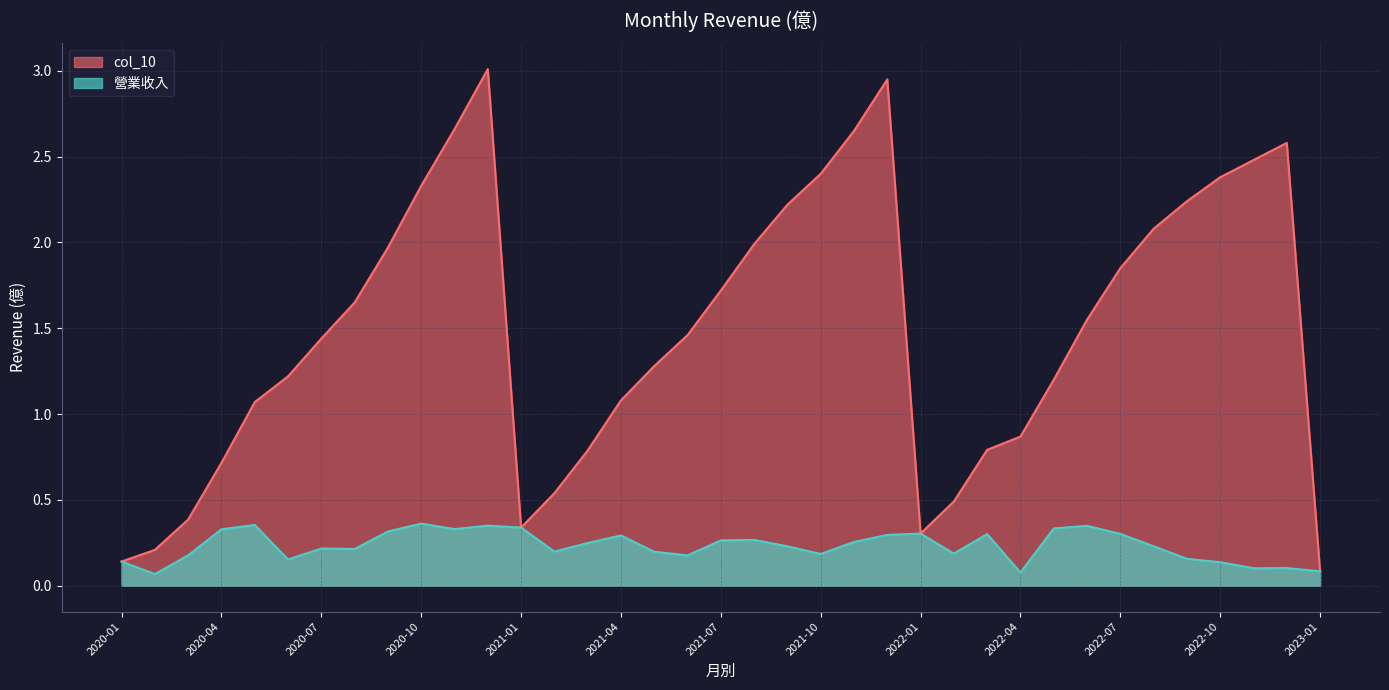

Reading left to right, transcribe all the data shown in this chart.

col_10: 2023-01=0.1	2022-12=2.6	2022-11=2.5	2022-10=2.4	2022-09=2.2	2022-08=2.1	2022-07=1.9	2022-06=1.6	2022-05=1.2	2022-04=0.9	2022-03=0.8	2022-02=0.5	2022-01=0.3	2021-12=3.0	2021-11=2.6	2021-10=2.4	2021-09=2.2	2021-08=2.0	2021-07=1.7	2021-06=1.5	2021-05=1.3	2021-04=1.1	2021-03=0.8	2021-02=0.5	2021-01=0.3	2020-12=3.0	2020-11=2.7	2020-10=2.3	2020-09=2.0	2020-08=1.6	2020-07=1.4	2020-06=1.2	2020-05=1.1	2020-04=0.7	2020-03=0.4	2020-02=0.2	2020-01=0.1
營業收入: 2023-01=0.1	2022-12=0.1	2022-11=0.1	2022-10=0.1	2022-09=0.2	2022-08=0.2	2022-07=0.3	2022-06=0.3	2022-05=0.3	2022-04=0.1	2022-03=0.3	2022-02=0.2	2022-01=0.3	2021-12=0.3	2021-11=0.3	2021-10=0.2	2021-09=0.2	2021-08=0.3	2021-07=0.3	2021-06=0.2	2021-05=0.2	2021-04=0.3	2021-03=0.2	2021-02=0.2	2021-01=0.3	2020-12=0.3	2020-11=0.3	2020-10=0.4	2020-09=0.3	2020-08=0.2	2020-07=0.2	2020-06=0.2	2020-05=0.4	2020-04=0.3	2020-03=0.2	2020-02=0.1	2020-01=0.1